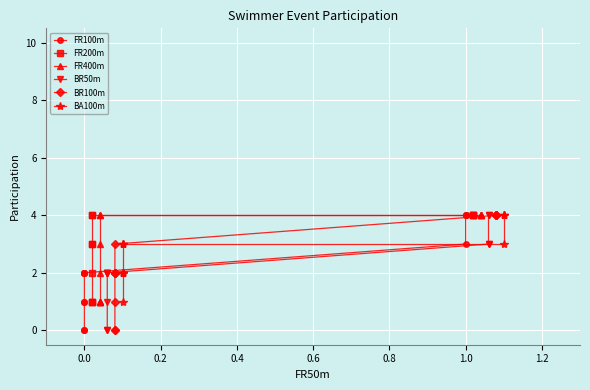

Count the FR200m values in the range 2 to 4.

9